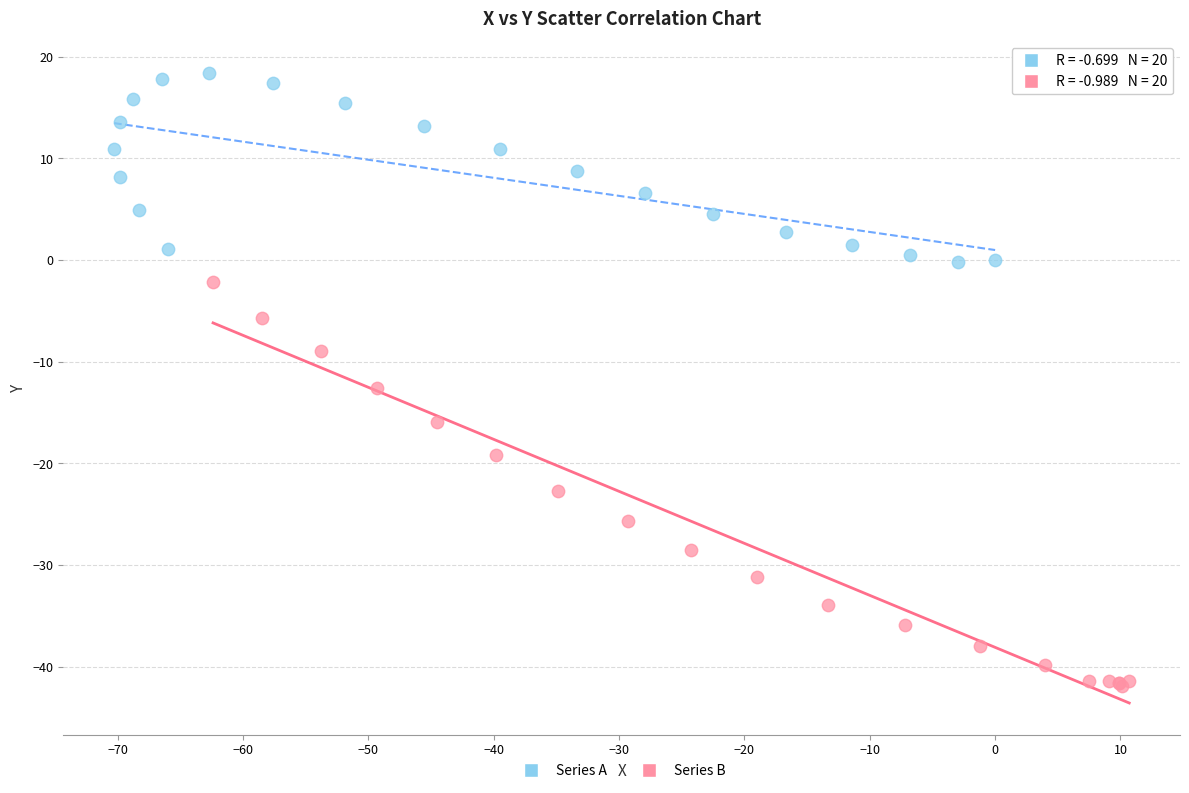

Which series has the largest Y range (max minus min)?

Series B